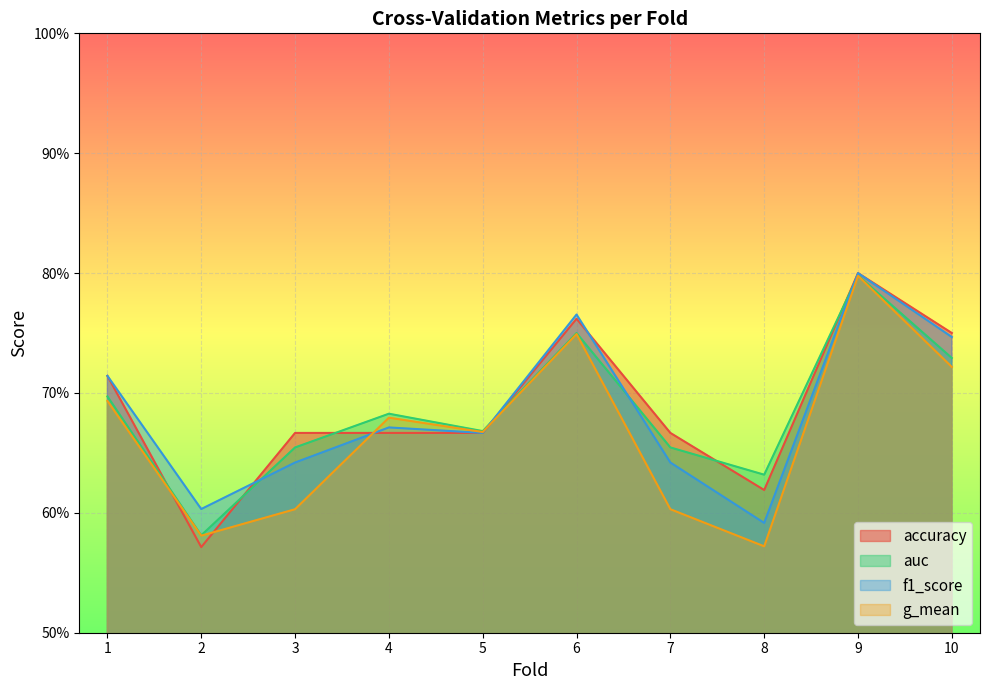

Is it true that accuracy equals 1.0 at 3?

False